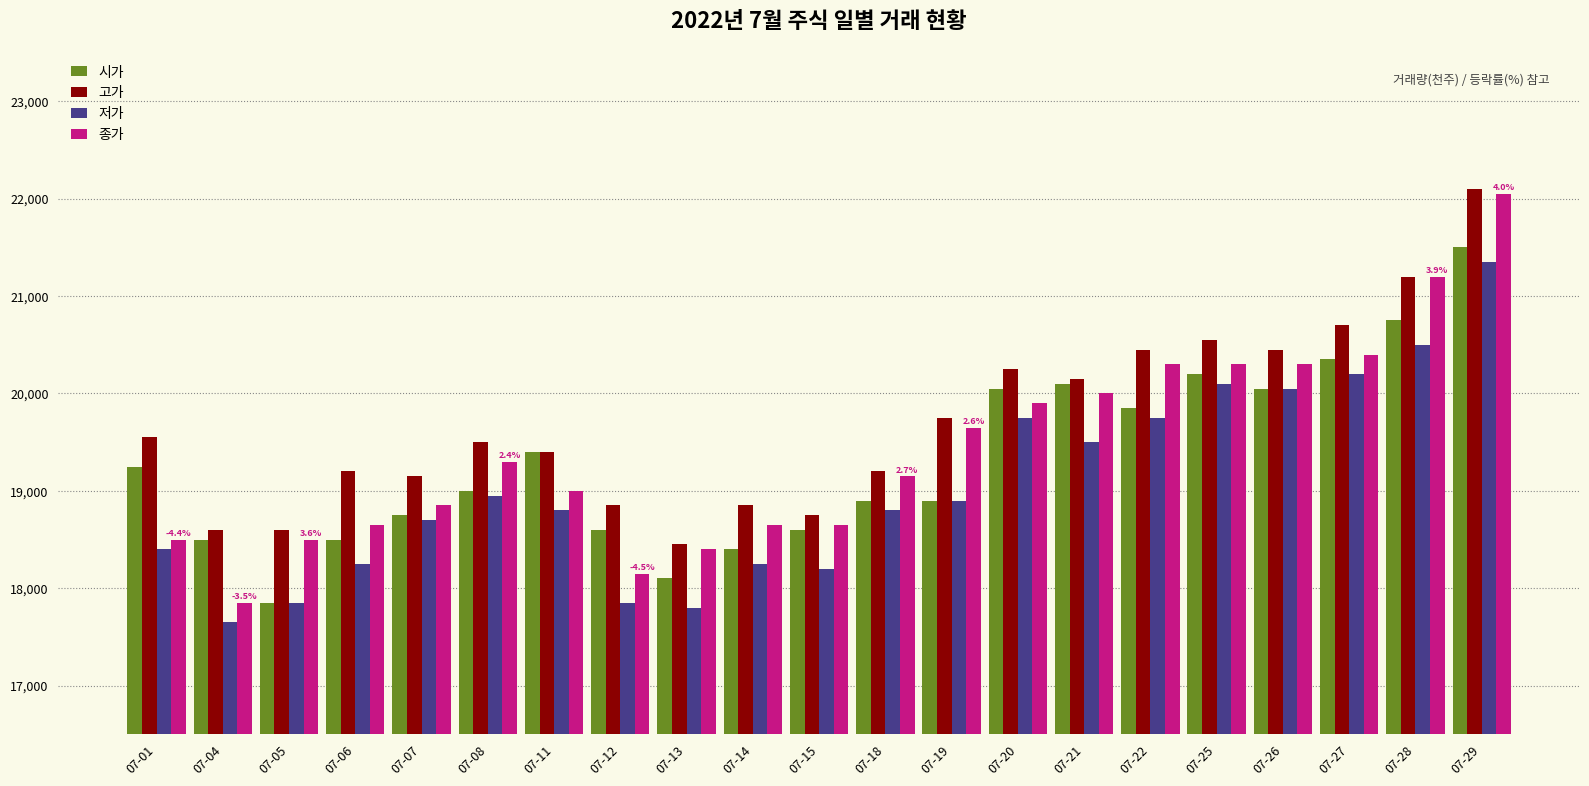

At which category is the sum across all series the highest?

07-29